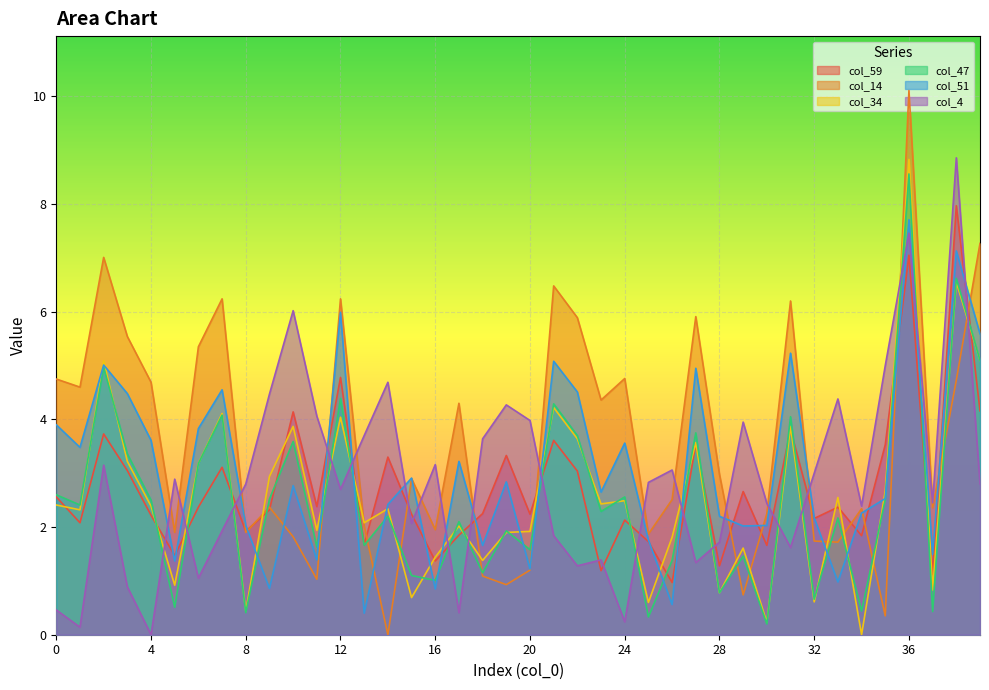

What are all the series names shown in the legend?

col_59, col_14, col_34, col_47, col_51, col_4